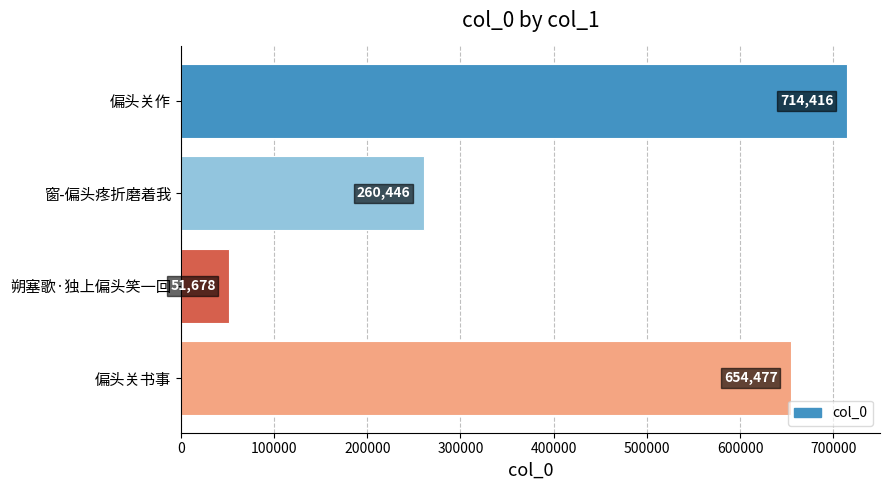

Reading bottom to top, extract all data points from this chart.

654477	51678	260446	714416